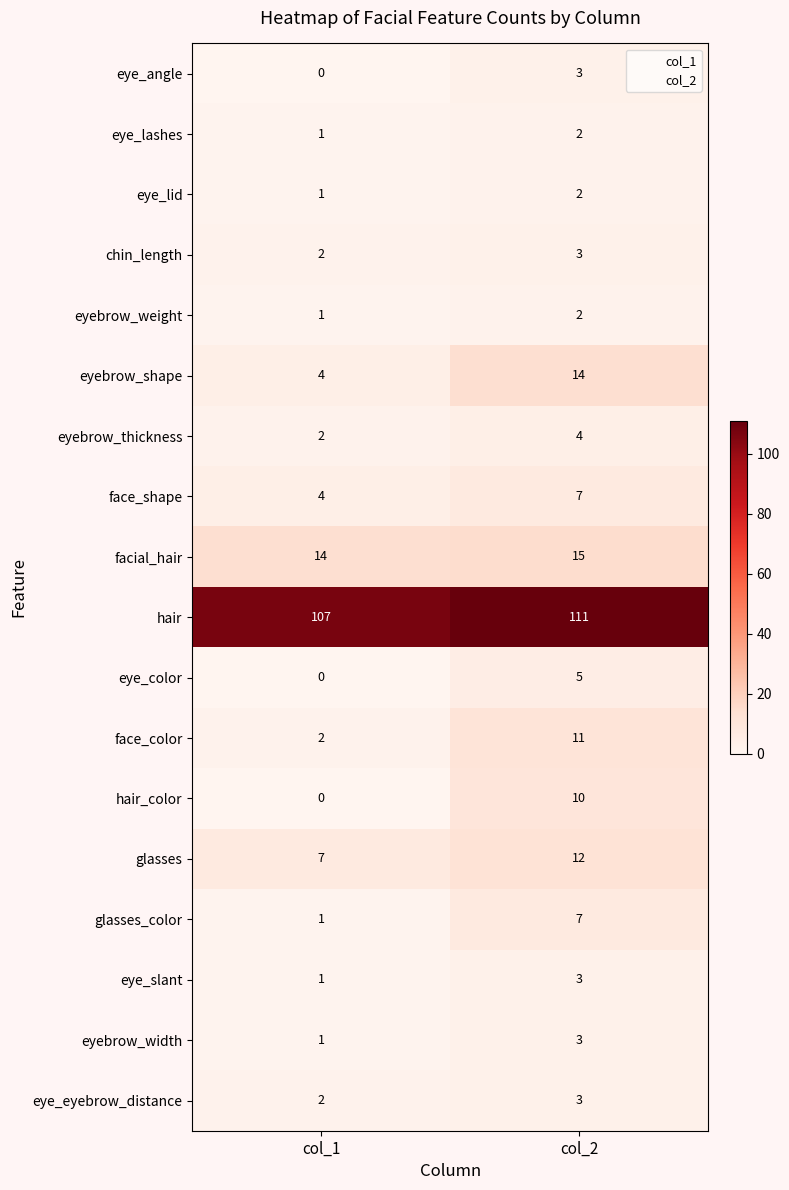

True or false: glasses_color has a value of 7 at col_2.

True